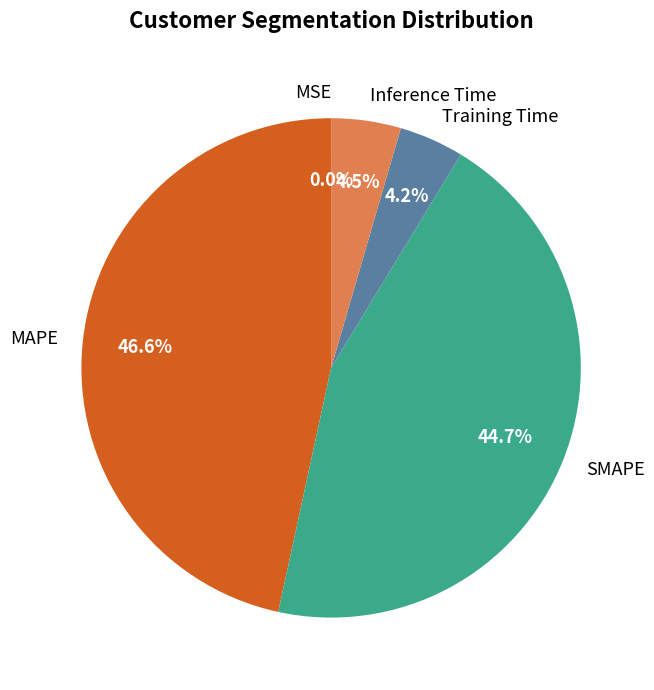

Combined, what portion of the pie is MAPE and Training Time?

50.8%